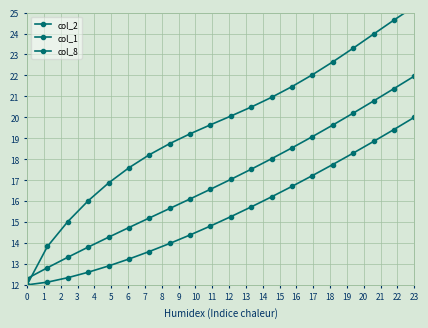

What is the difference between the maximum and minimum values in the col_8 series?

8.0